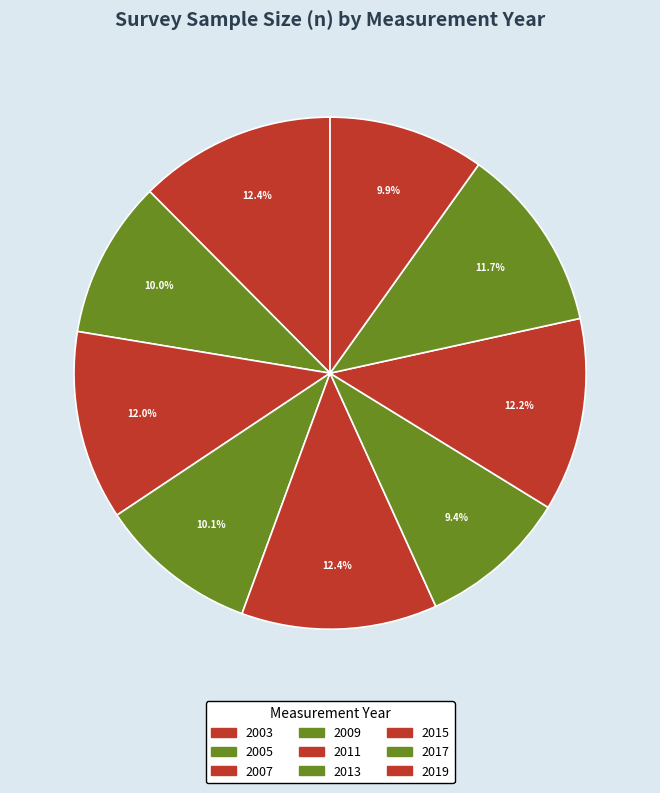

What percentage is the 2013 slice, to the nearest percent?

9%